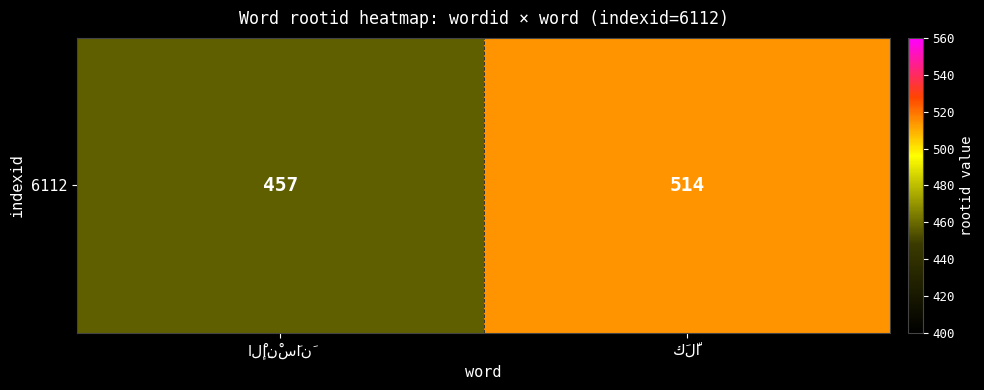

True or false: the data shows 301 at الْإِنْسَانَ.

False